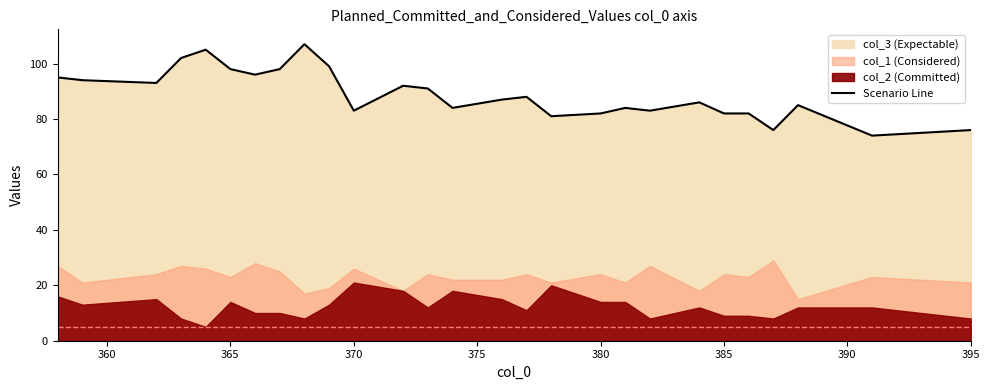

How many lines are shown in the chart?

1